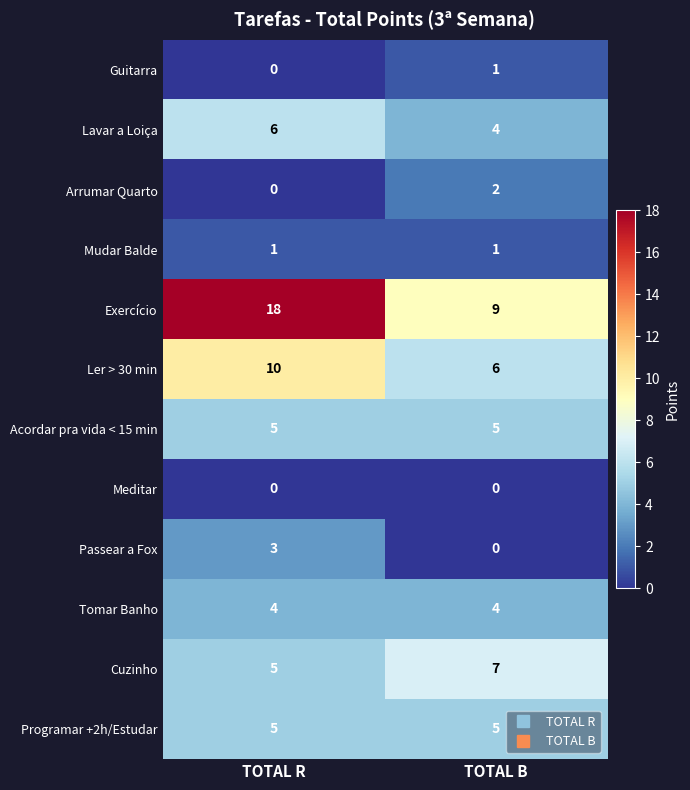

At how many categories does at least one series exceed 16?

1